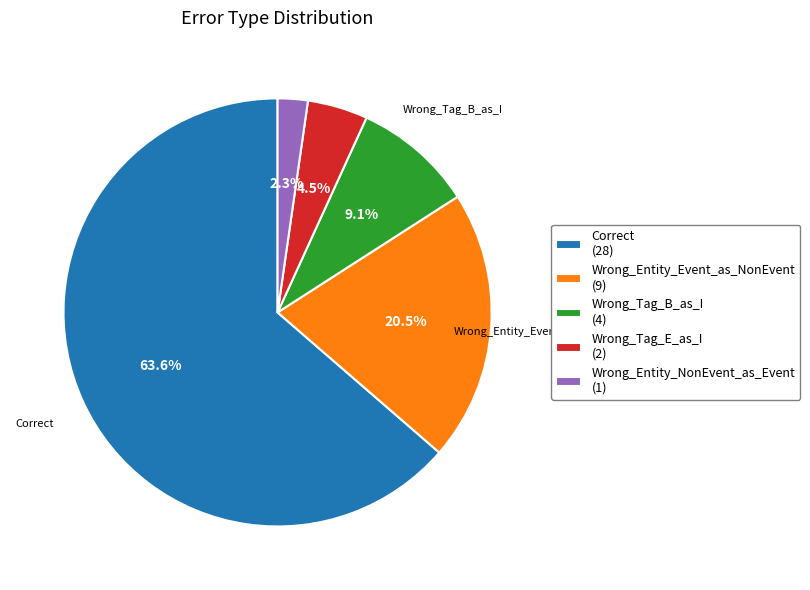

To the nearest percent, what portion does Wrong_Entity_NonEvent_as_Event represent?

2%